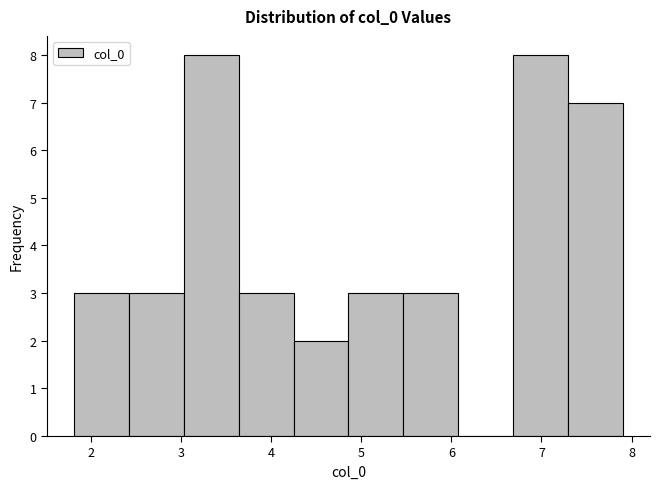

What is the height of the bar covering 3.6 to 4.3 on the x-axis? Neither the bar edges nor the heights are printed on the chart, so give them approximately, as read against the axes.

3